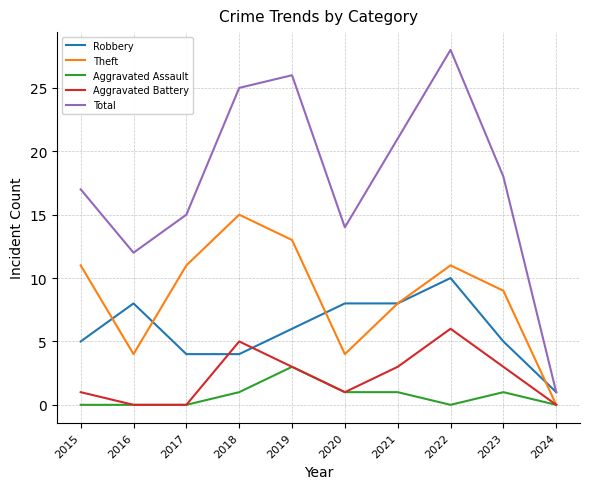

What is the maximum value shown in the chart?

28